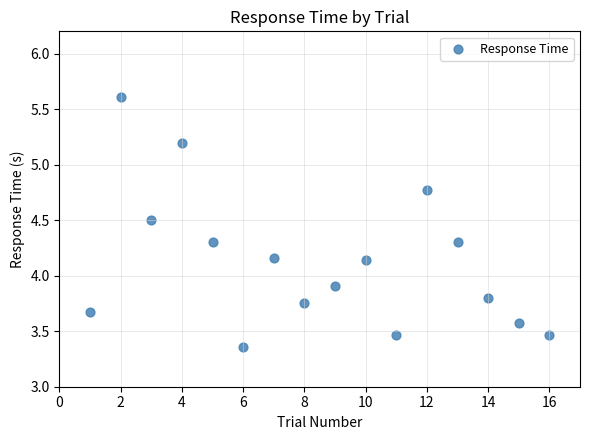

What Y value in the scatter plot is closest to 4?

3.9